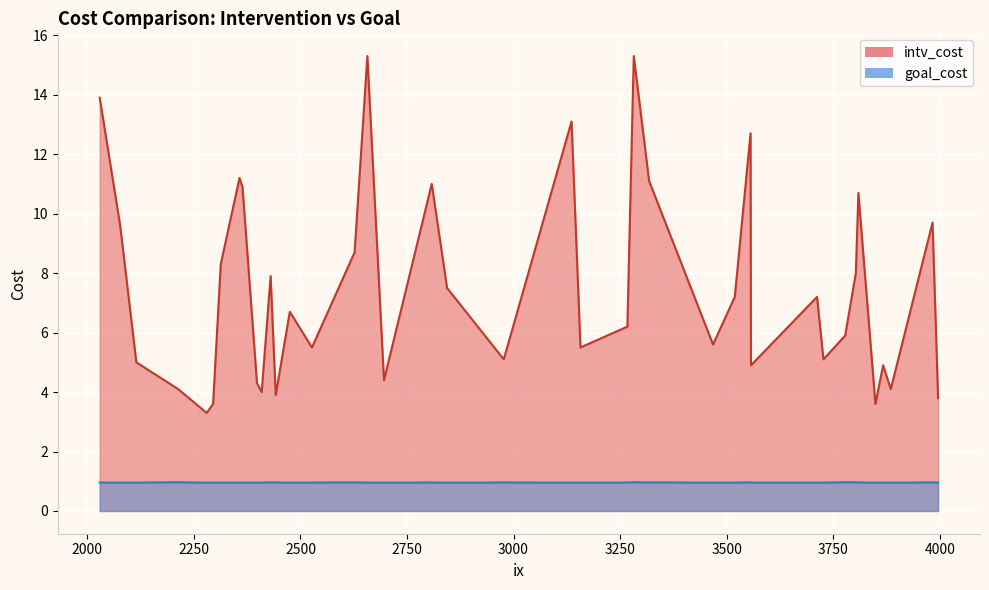

In goal_cost, how many points are higher than both neighbors (excluding endpoints)?

11